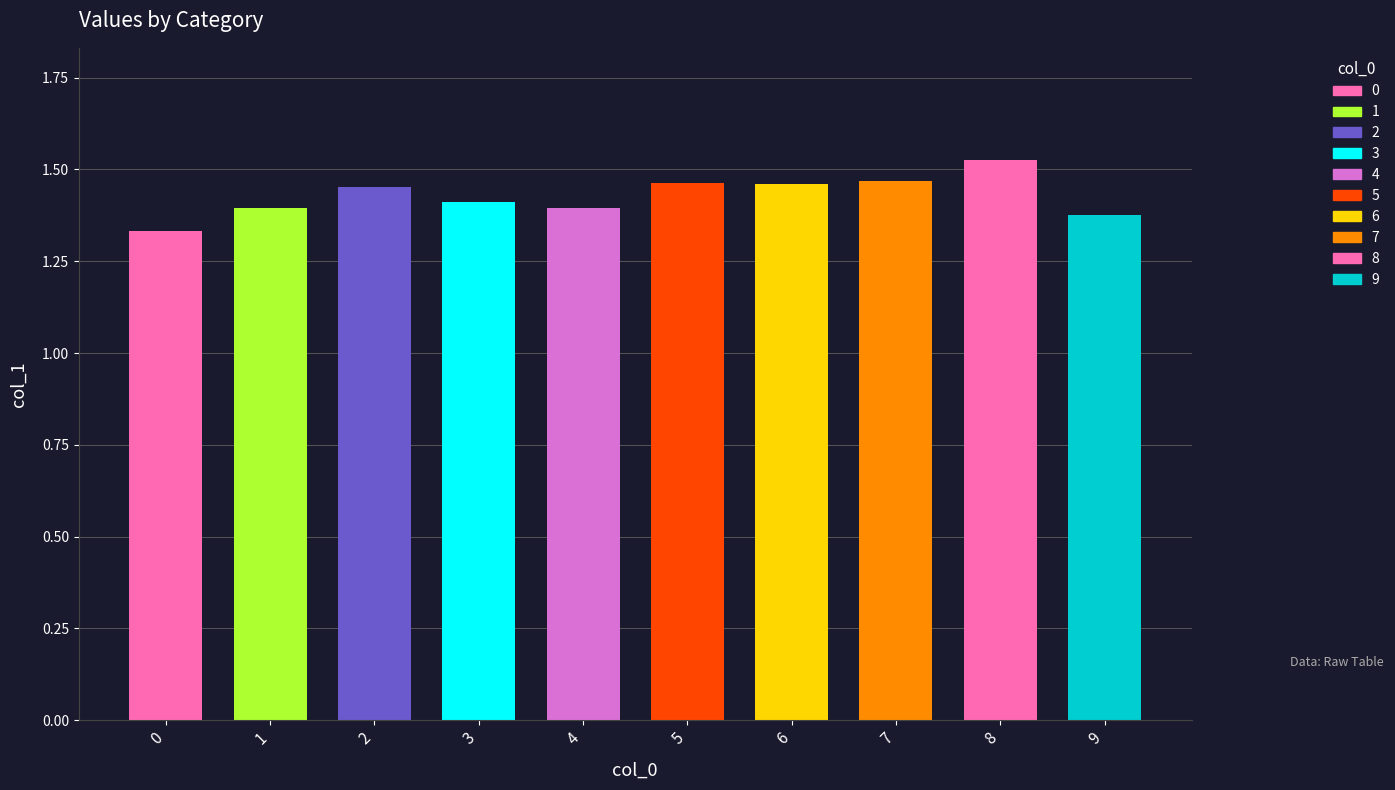

Are the bars grouped side by side (vs. stacked)?

No